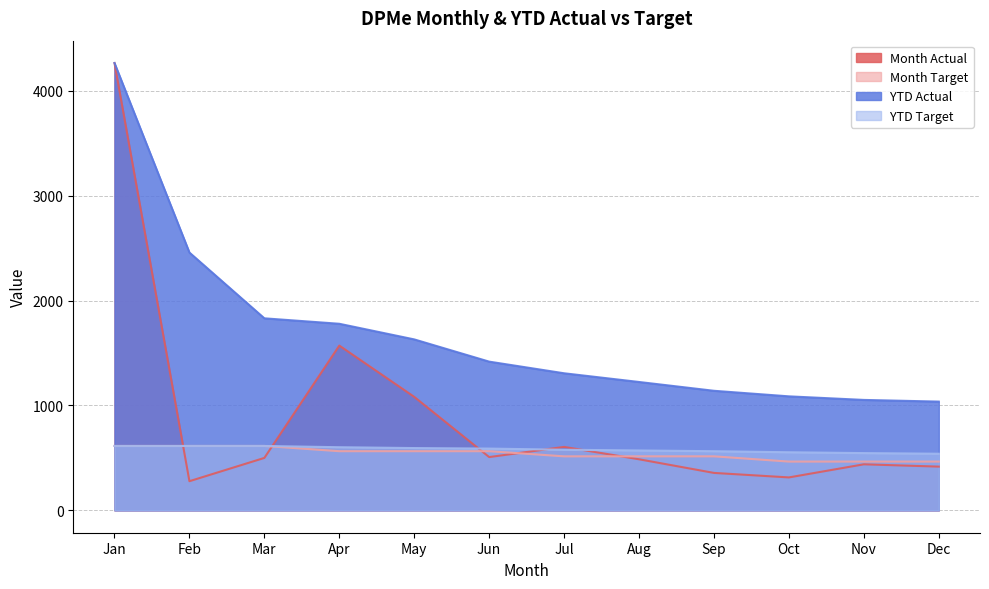

Read the YTD Actual value at Apr.

1779